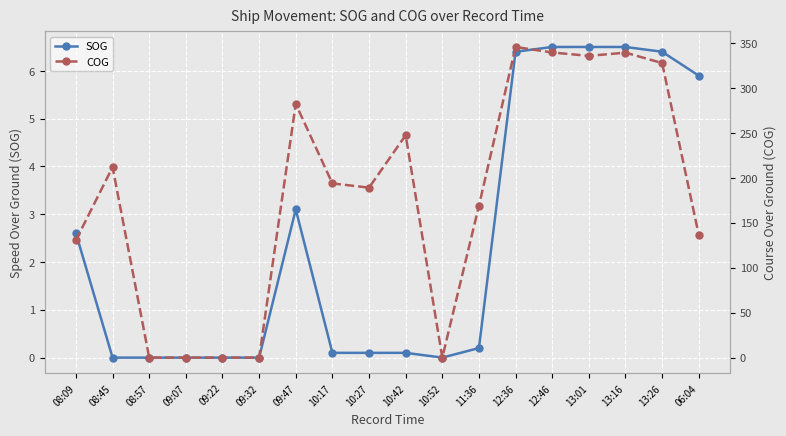

Rank the series at 10:42 from lowest to highest value.

SOG, COG